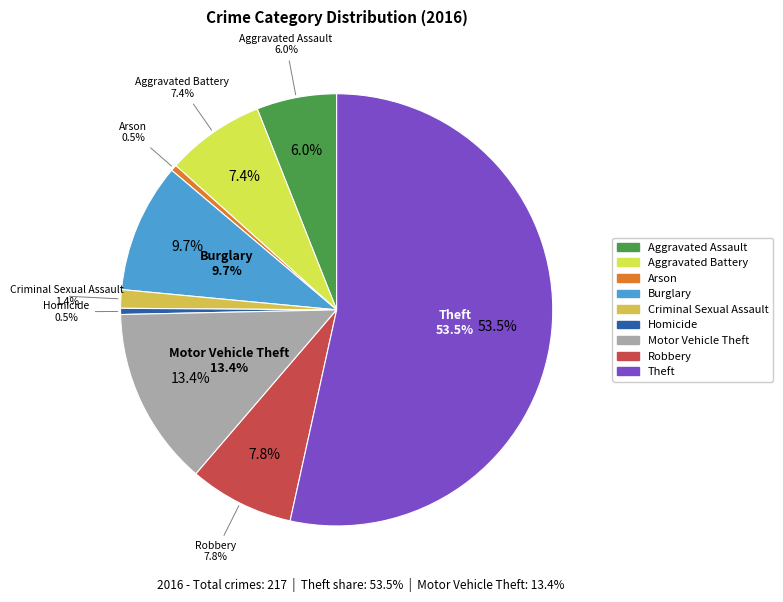

How many slices are in this pie chart?

9